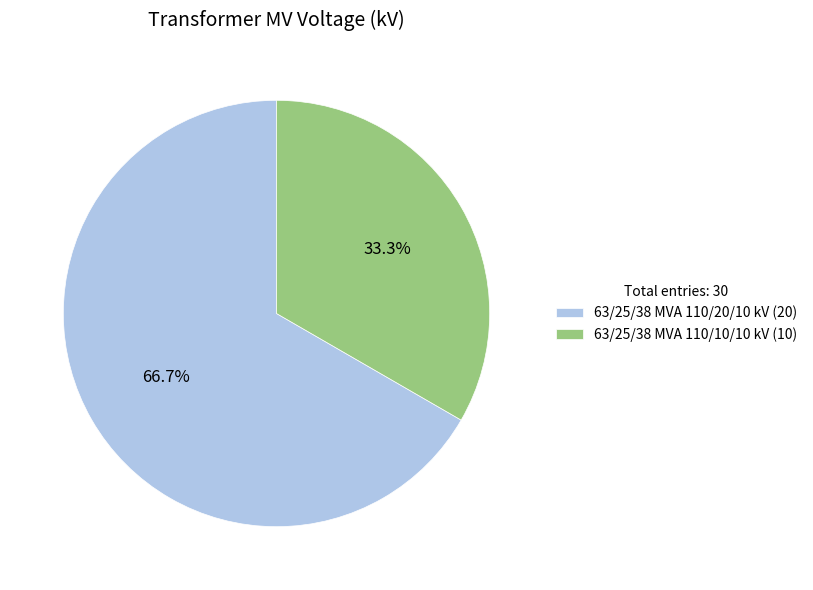

What is the largest slice in the pie chart?

63/25/38 MVA 110/20/10 kV